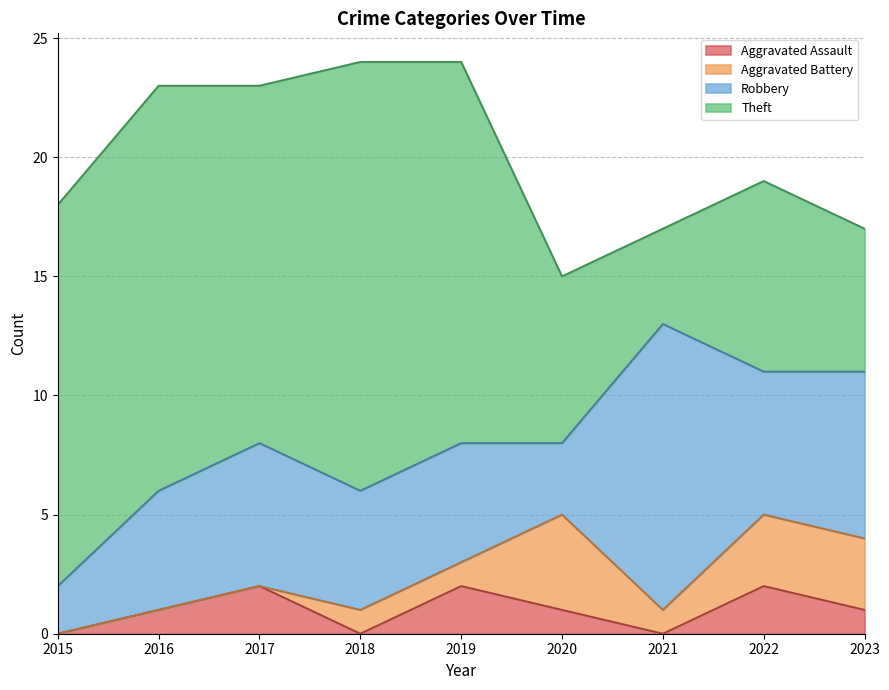

How many lines are shown in the chart?

4